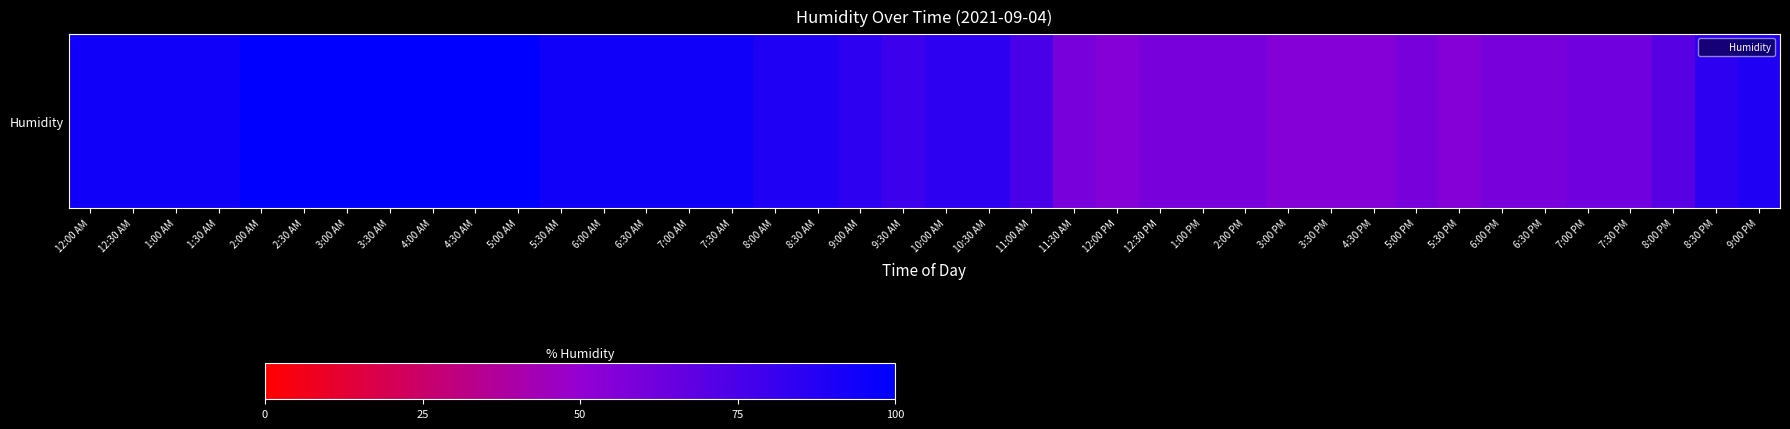

List the labels in order of value, smallest first.

12:00 PM, 3:00 PM, 3:30 PM, 4:30 PM, 5:30 PM, 11:30 AM, 12:30 PM, 1:00 PM, 2:00 PM, 5:00 PM, 6:00 PM, 6:30 PM, 7:00 PM, 7:30 PM, 8:00 PM, 11:00 AM, 9:30 AM, 9:00 AM, 10:00 AM, 10:30 AM, 8:30 PM, 8:00 AM, 8:30 AM, 9:00 PM, 12:00 AM, 12:30 AM, 1:00 AM, 1:30 AM, 5:30 AM, 6:00 AM, 6:30 AM, 7:00 AM, 7:30 AM, 2:00 AM, 2:30 AM, 3:00 AM, 3:30 AM, 4:00 AM, 4:30 AM, 5:00 AM